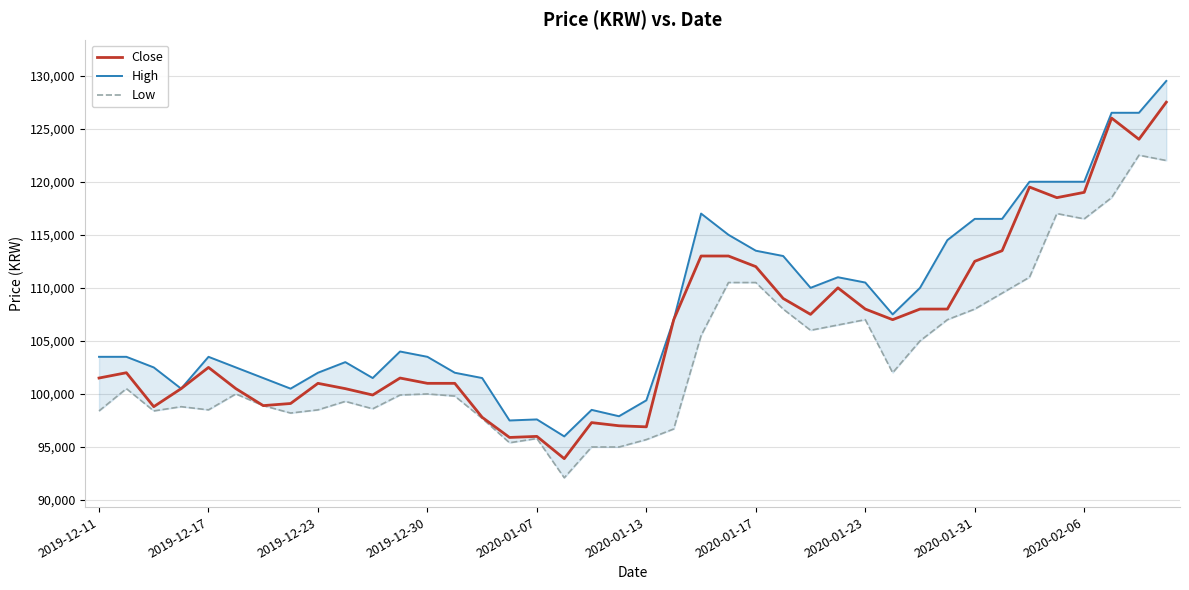

Reading left to right, list all the values displayed in this chart.

Close: 101500	102000	98800	100500	102500	100500	98900	99100	101000	100500	99900	101500	101000	101000	97800	95900	96000	93900	97300	97000	96900	107000	113000	113000	112000	109000	107500	110000	108000	107000	108000	108000	112500	113500	119500	118500	119000	126000	124000	127500
High: 103500	103500	102500	100500	103500	102500	101500	100500	102000	103000	101500	104000	103500	102000	101500	97500	97600	96000	98500	97900	99400	107000	117000	115000	113500	113000	110000	111000	110500	107500	110000	114500	116500	116500	120000	120000	120000	126500	126500	129500
Low: 98400	100500	98400	98800	98500	100000	98900	98200	98500	99300	98600	99900	100000	99800	97700	95400	95800	92100	95000	95000	95700	96700	105500	110500	110500	108000	106000	106500	107000	102000	105000	107000	108000	109500	111000	117000	116500	118500	122500	122000